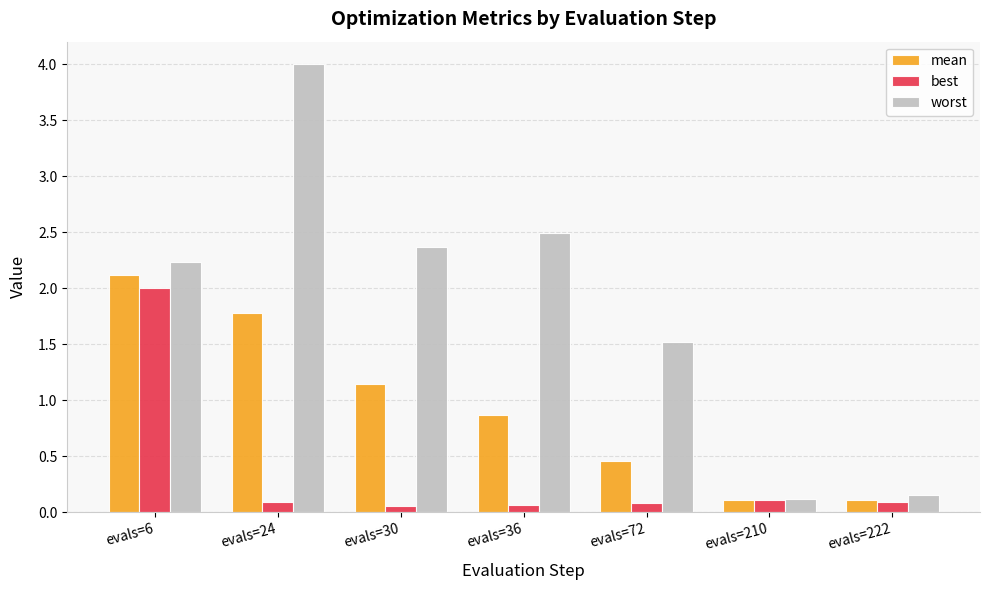

Count the number of categories in the chart.

7